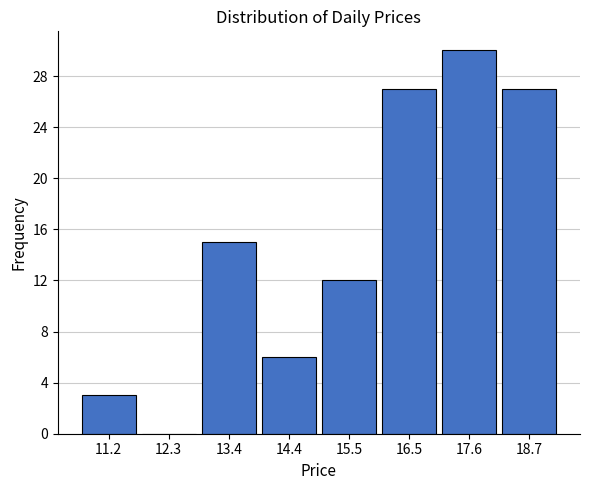

Reading right to left, transcribe all the data shown in this chart.

18.7=27	17.6=30	16.5=27	15.5=12	14.4=6	13.4=15	12.3=0	11.2=3